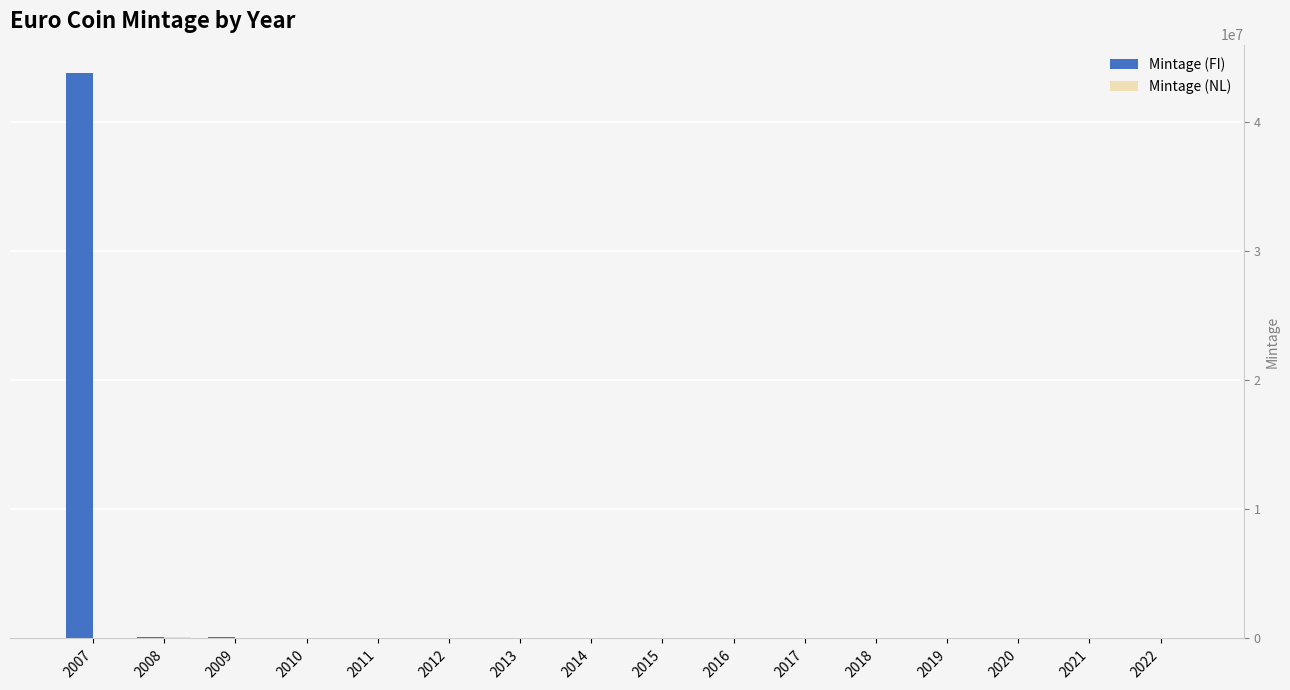

What is the average value of the Mintage (FI) series?

2749500